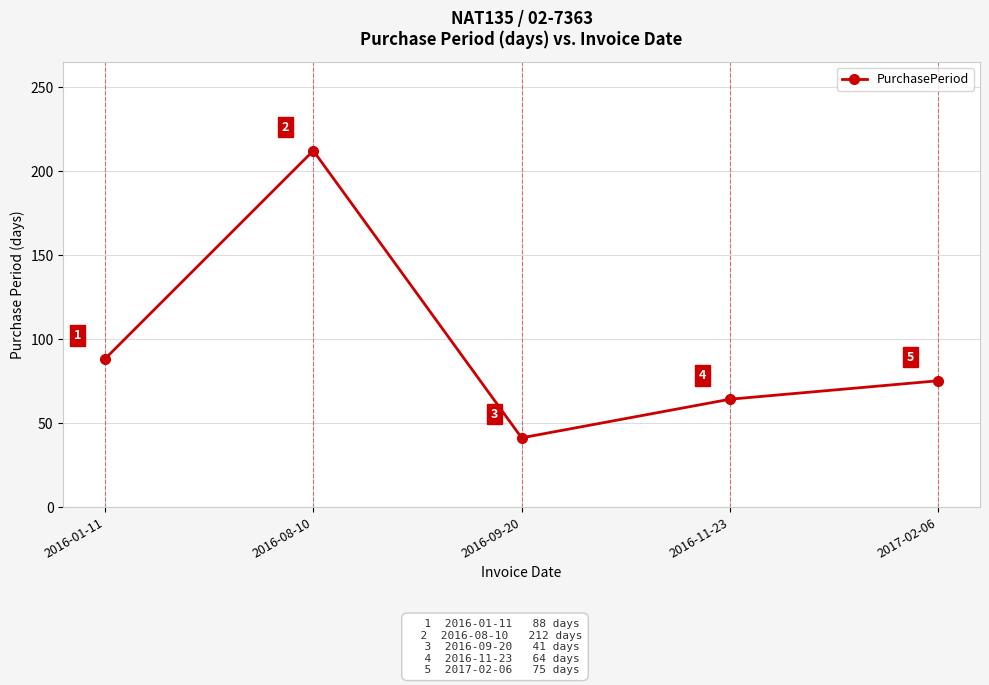

At which category does the data reach its first local peak?

2016-08-10